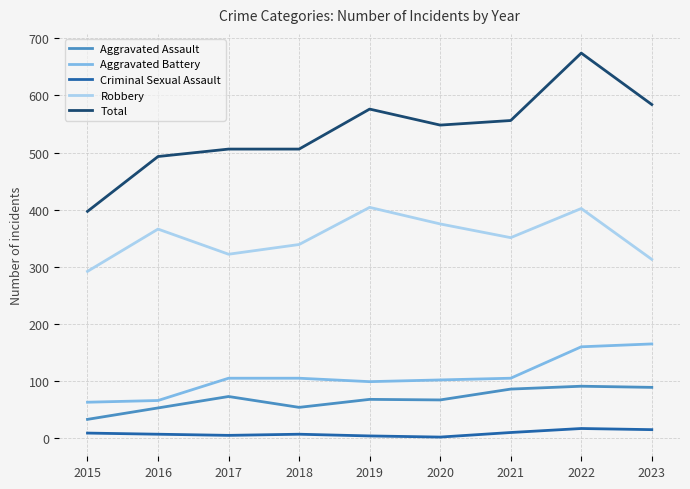

At how many categories does at least one series exceed 334?

9